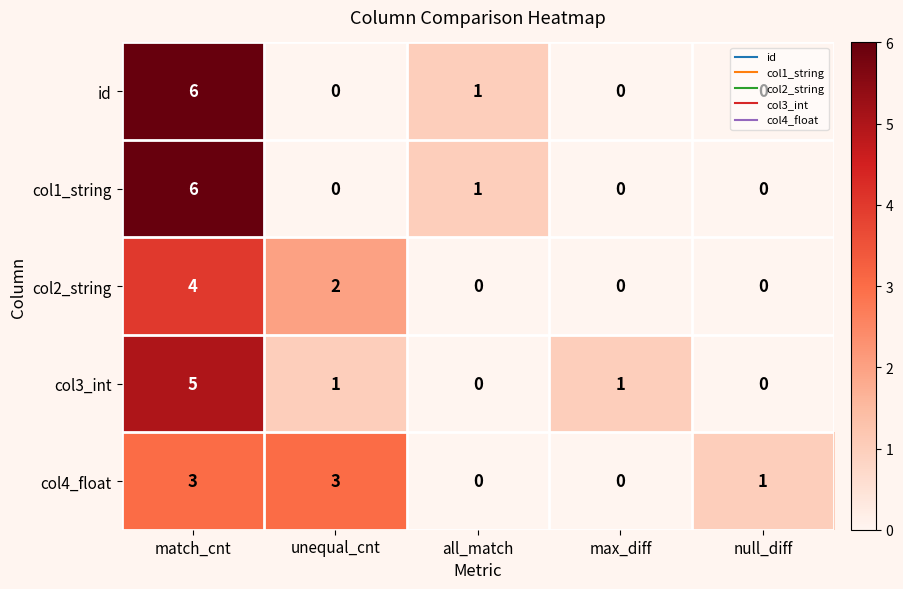

At how many categories does at least one series exceed 5?

1